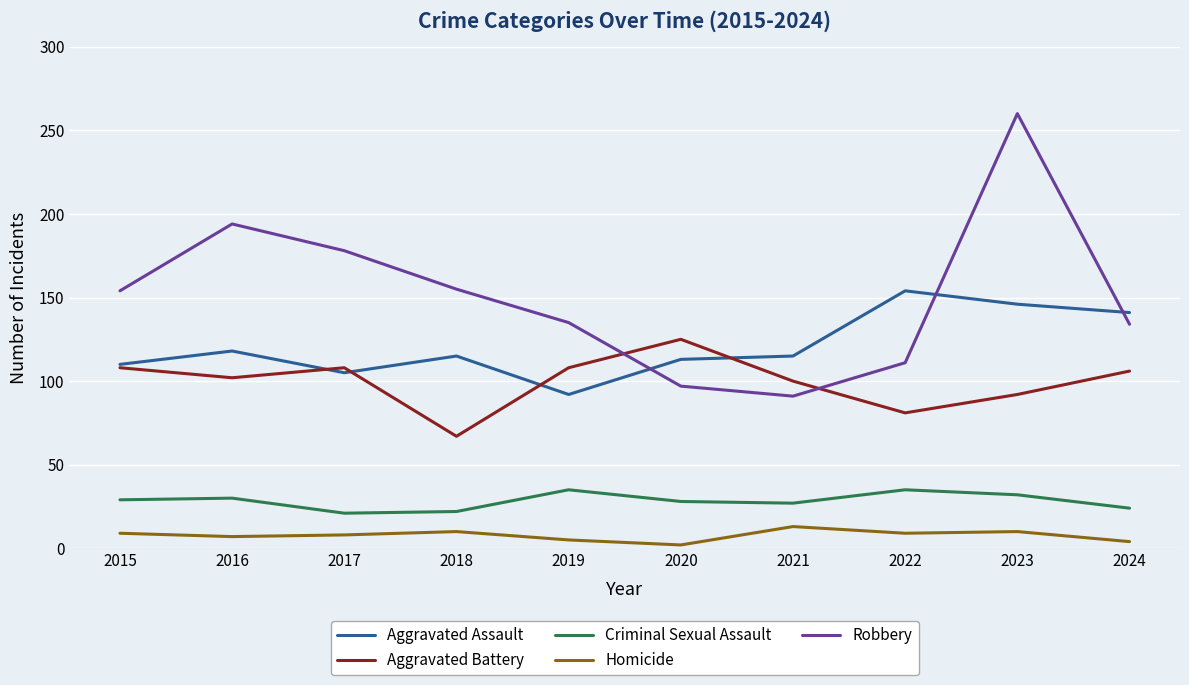

At 2024, list the series in order from smallest to largest.

Homicide, Criminal Sexual Assault, Aggravated Battery, Robbery, Aggravated Assault